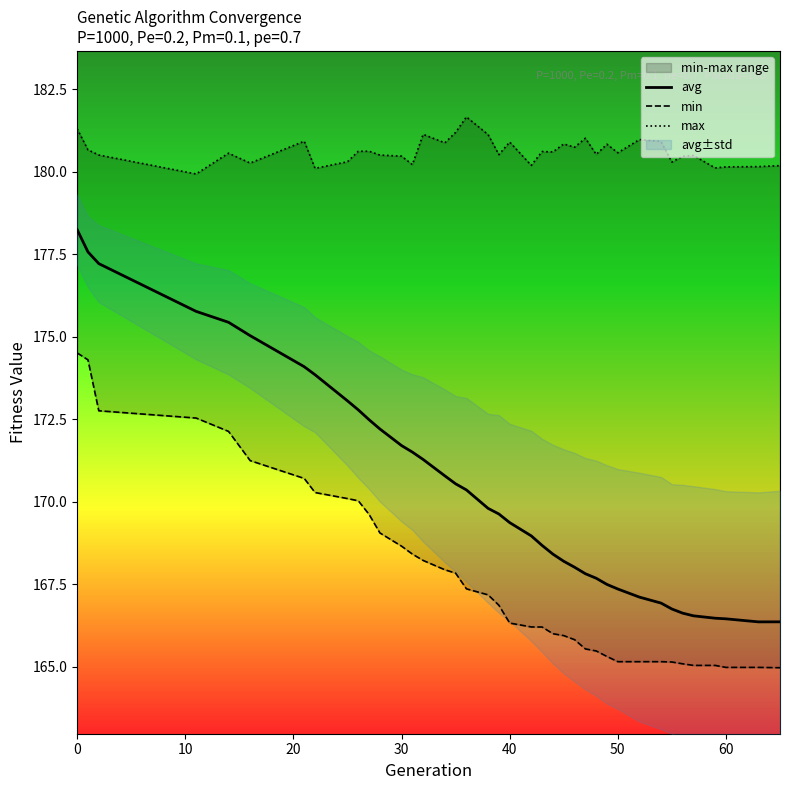

What is the highest value of the avg series?

178.2